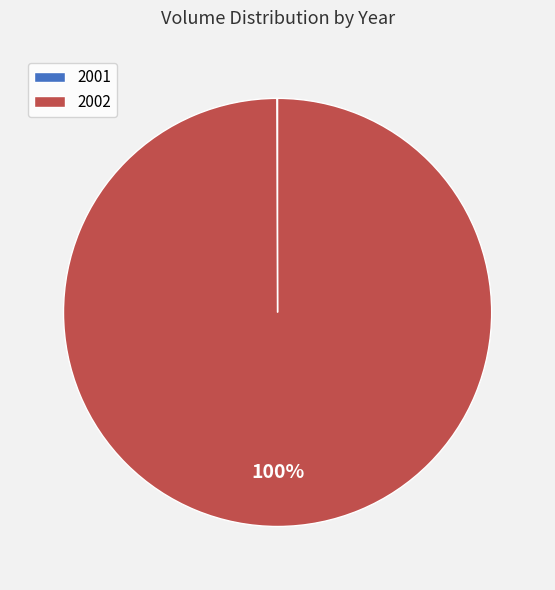

To the nearest percent, what is the average slice percentage?

50%